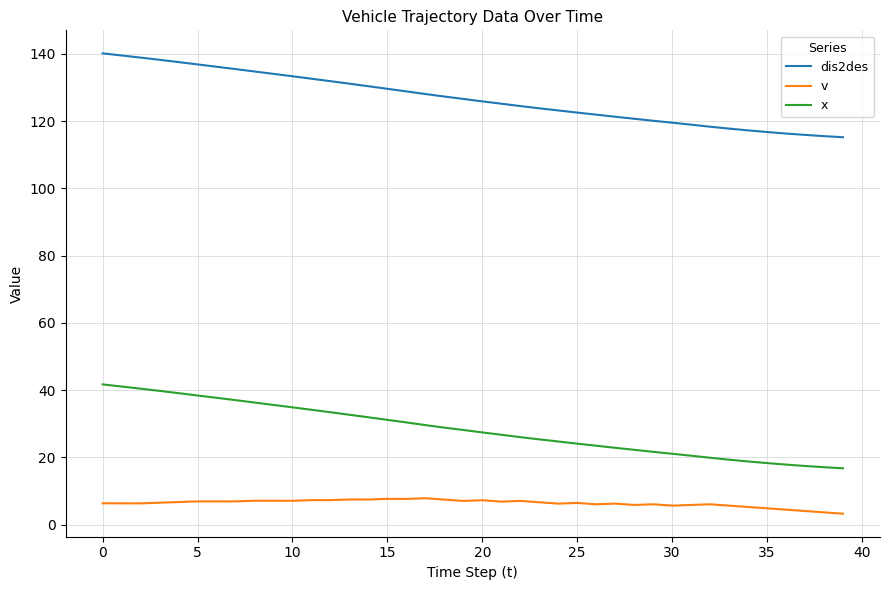

What is the highest value of the dis2des series?

140.1